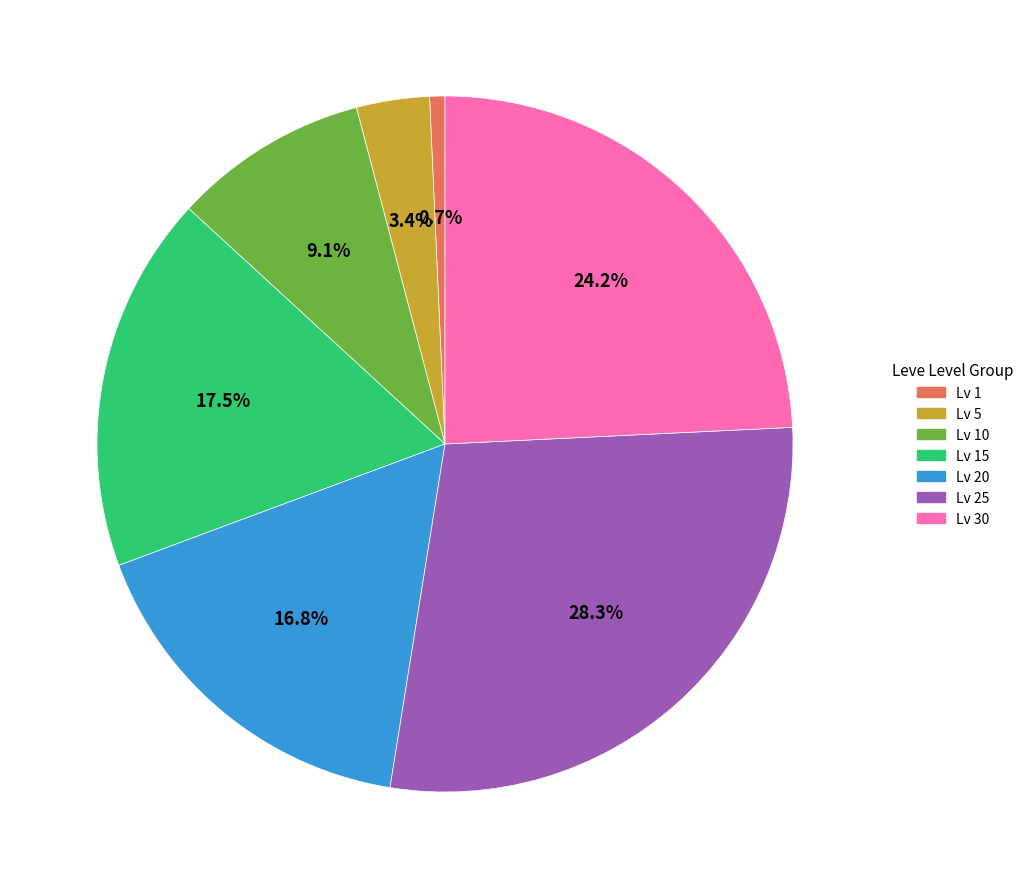

Which category has the biggest portion of the pie?

Lv 25